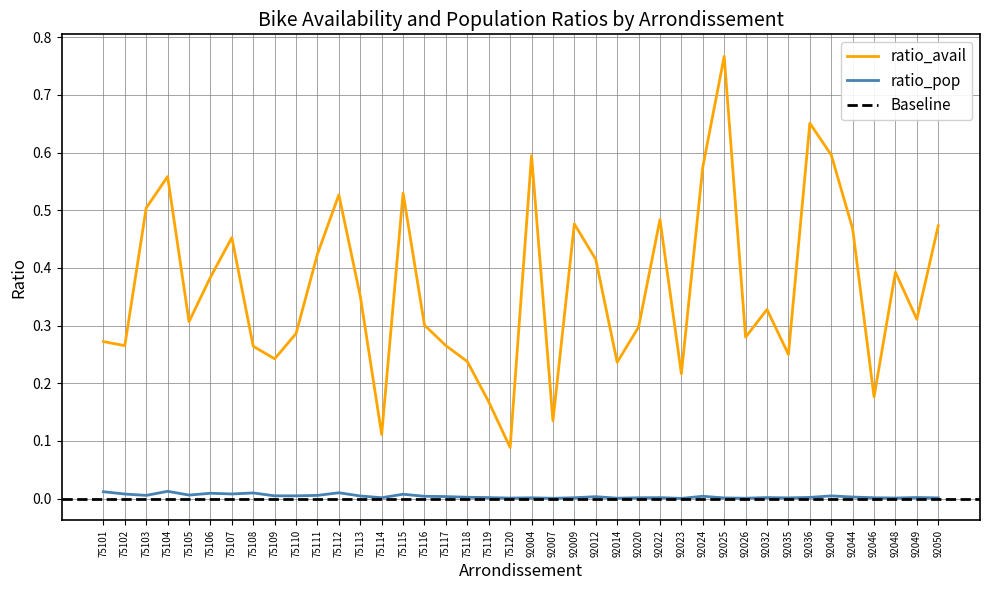

Which category has the highest value in the ratio_avail series?

92025